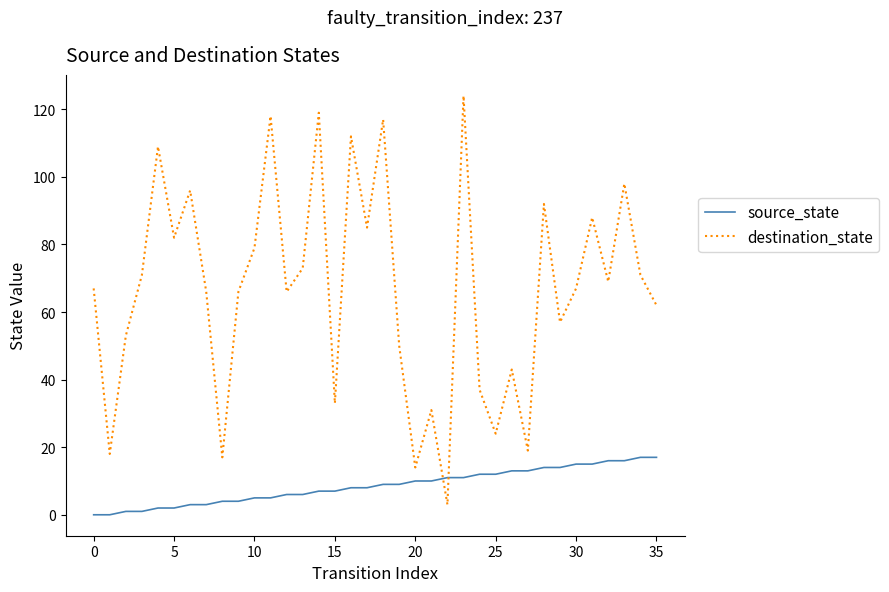

List the series in order of their overall mean, highest first.

destination_state, source_state